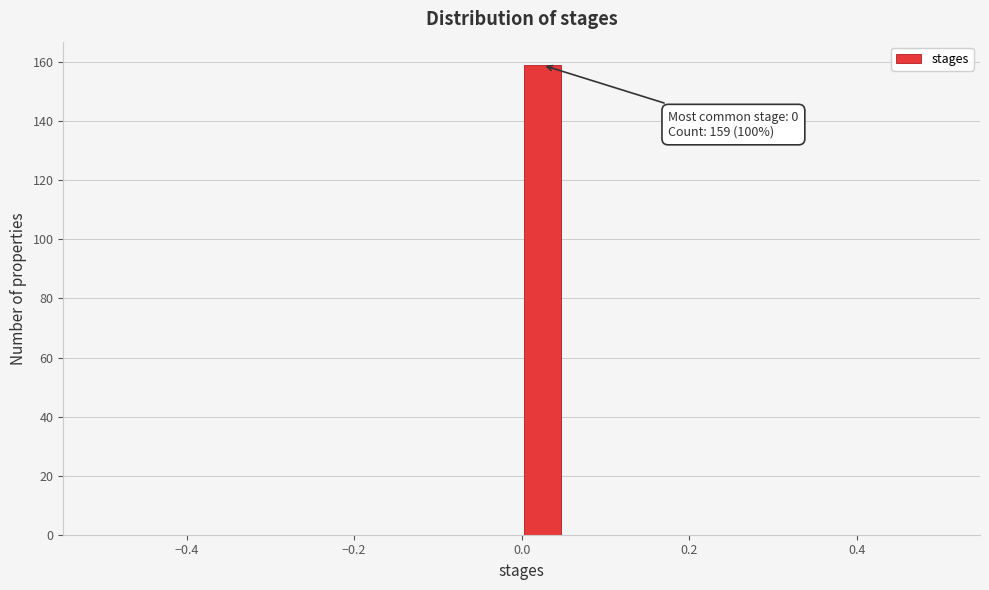

Around what value on the x-axis is the tallest bar? Give the approximate position of its centre, as read against the axis.

0.02